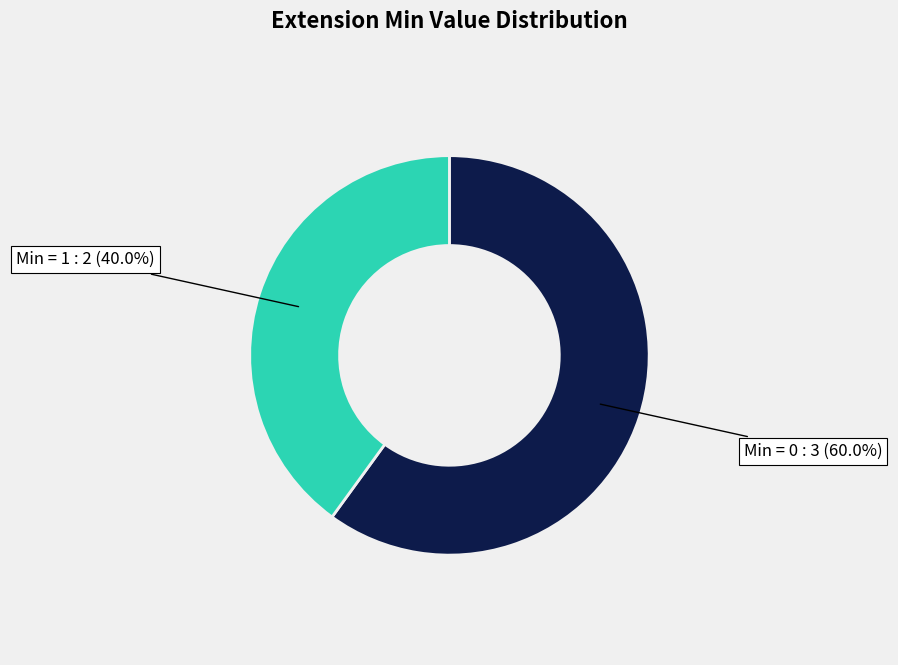

Is there any slice that represents more than half of the pie?

Yes